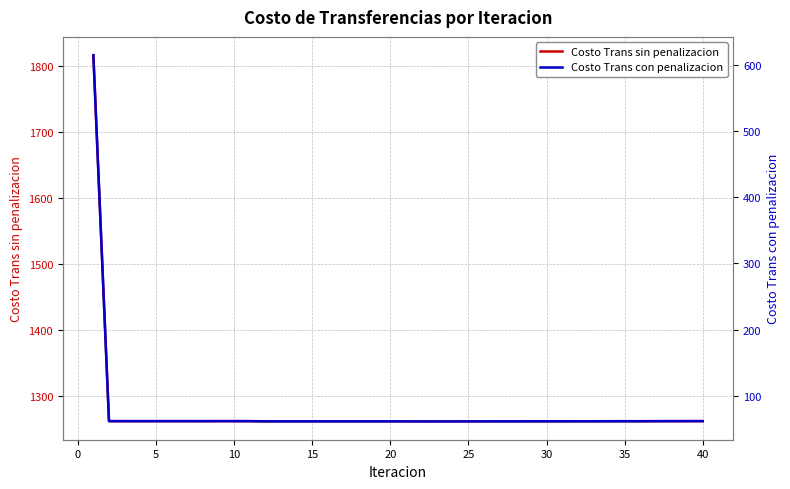

What is the minimum value for Costo Trans sin penalizacion?

1262.2